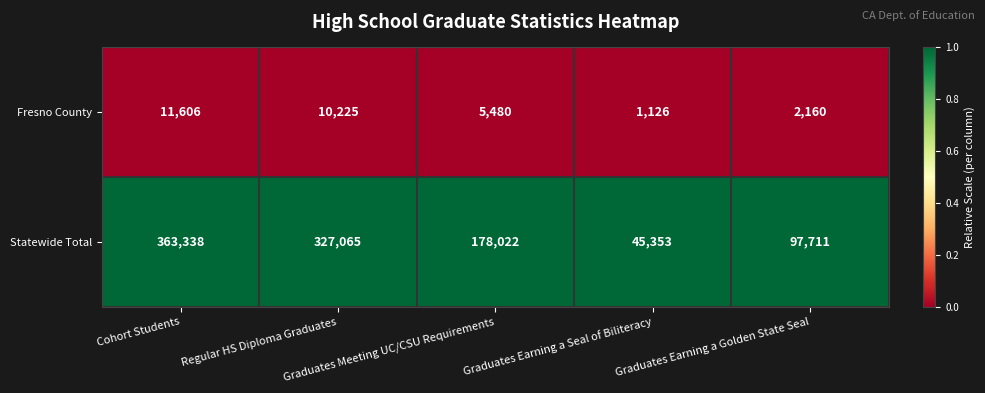

Which series has the largest total across all categories?

Statewide Total